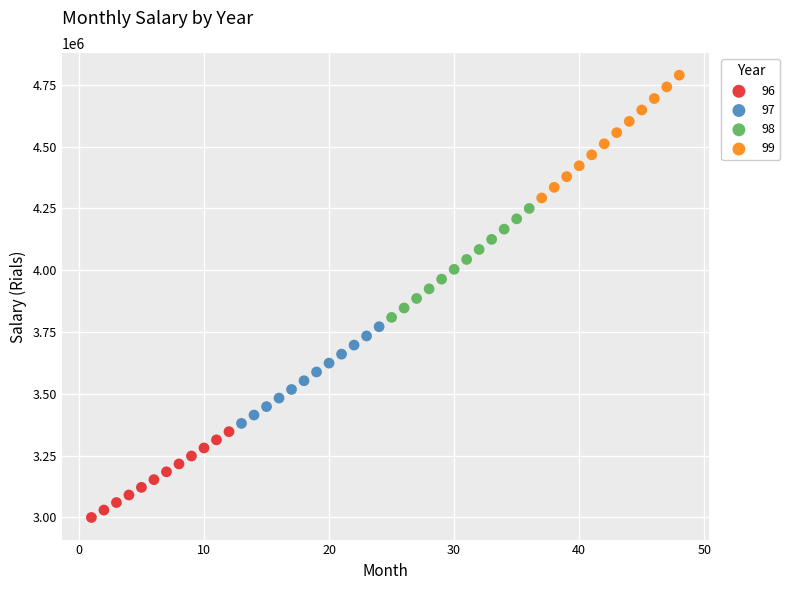

Which series reaches the maximum Y coordinate?

99